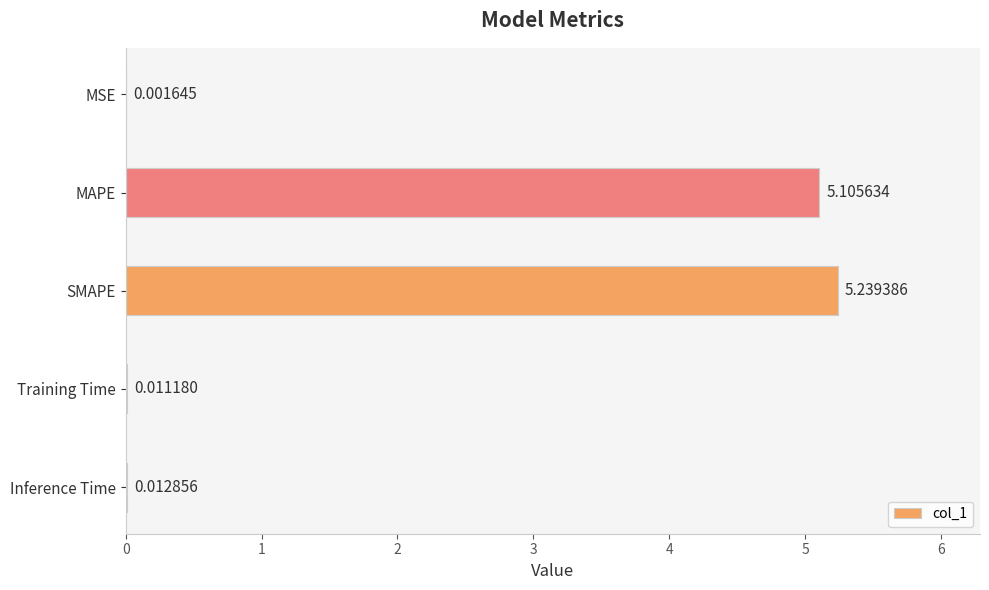

Between Training Time and MSE, which is larger?

Training Time